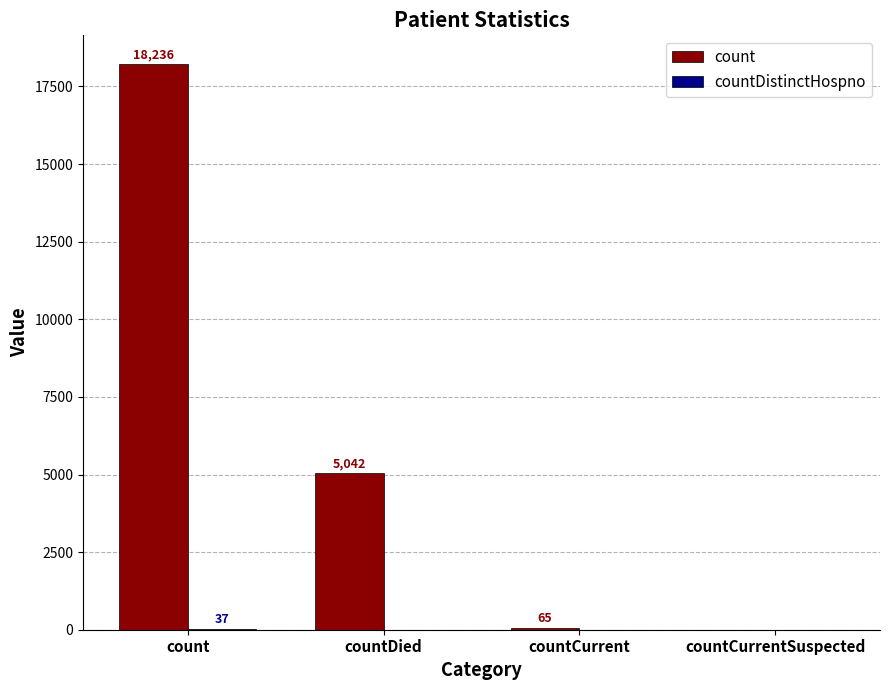

What is the spread (max minus min) of values at countDied?

5042